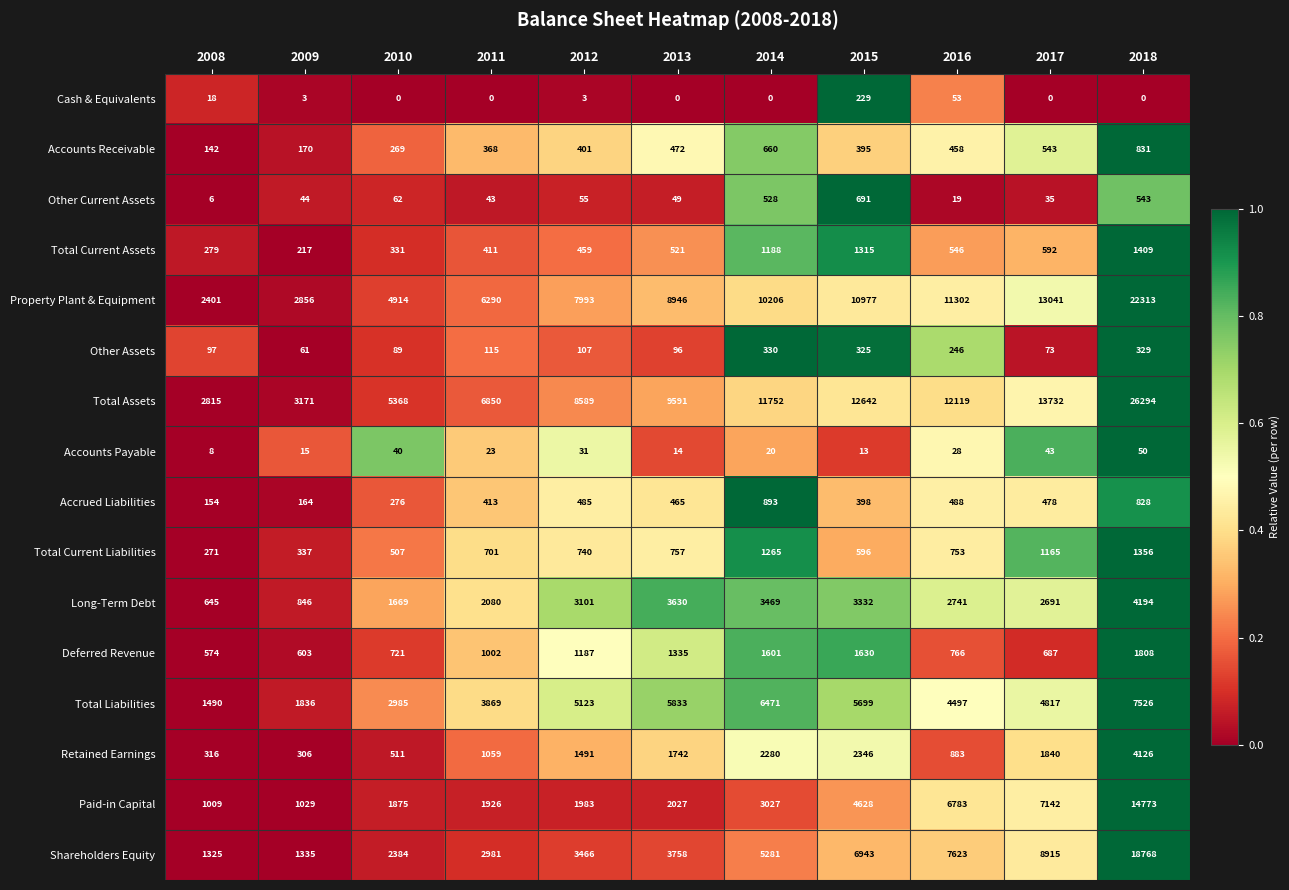

List the series in order of their peak value, lowest first.

Accounts Payable, Cash & Equivalents, Other Assets, Other Current Assets, Accounts Receivable, Accrued Liabilities, Total Current Liabilities, Total Current Assets, Deferred Revenue, Retained Earnings, Long-Term Debt, Total Liabilities, Paid-in Capital, Shareholders Equity, Property Plant & Equipment, Total Assets